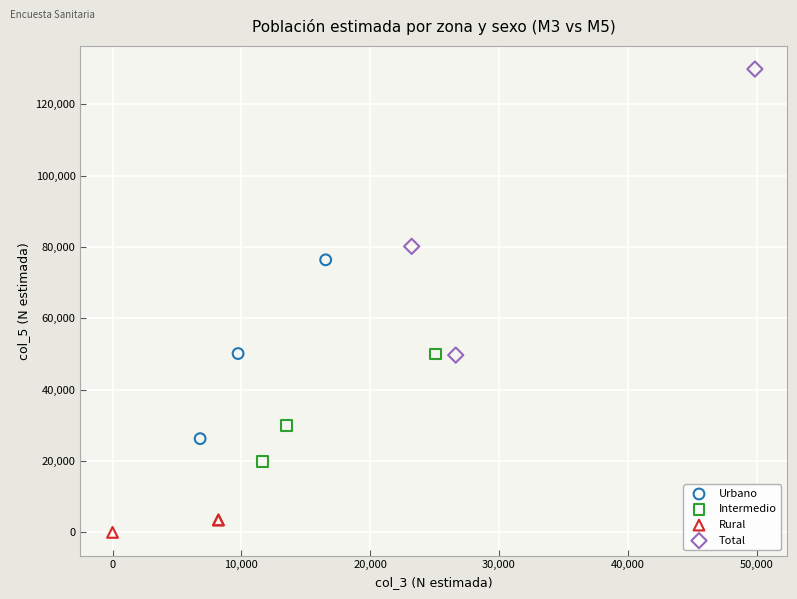

Which series contains the highest Y value?

Total